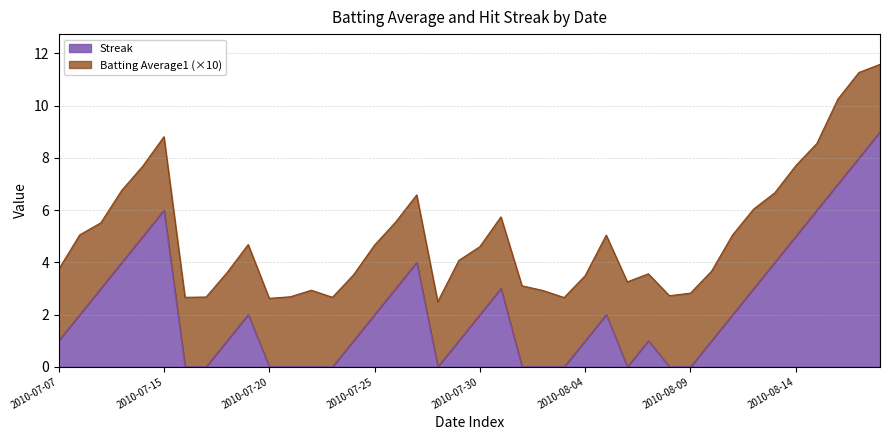

Is it true that the value at 2010-08-11 is 1?

False